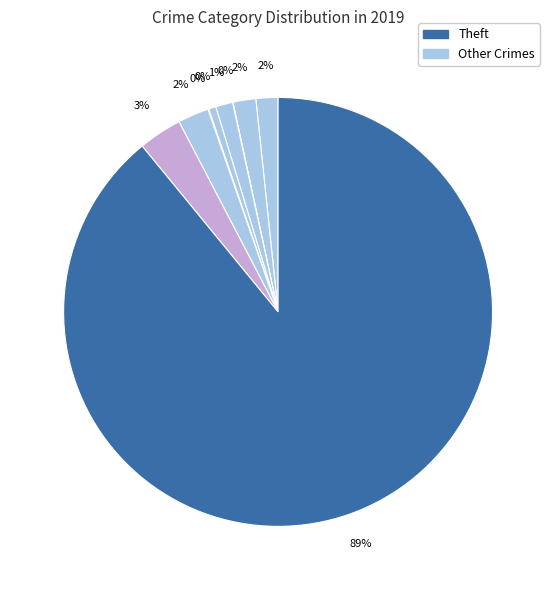

How many slices are in this pie chart?

9